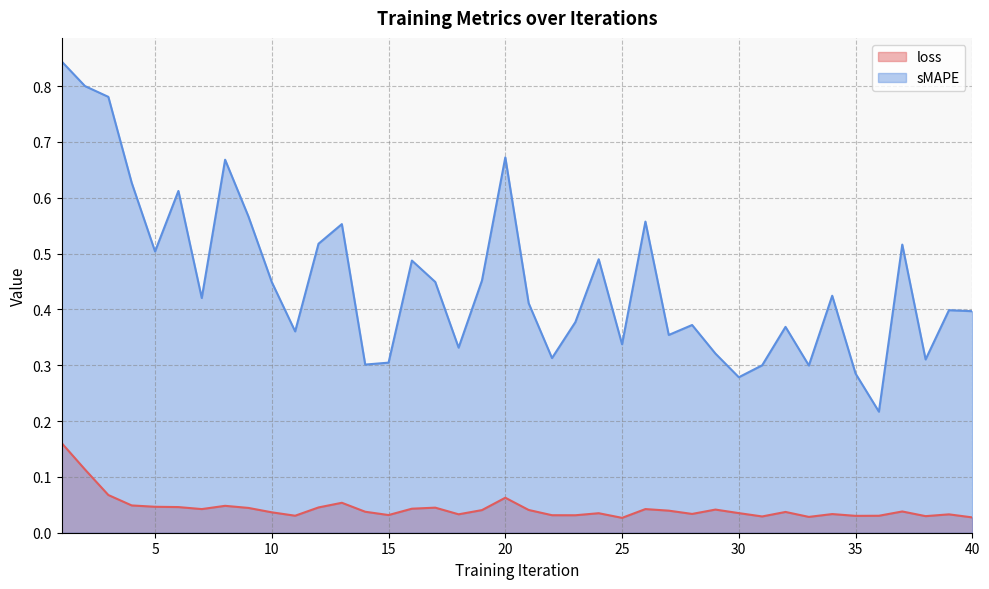

Rank the series by their average value, from highest to lowest.

sMAPE, loss